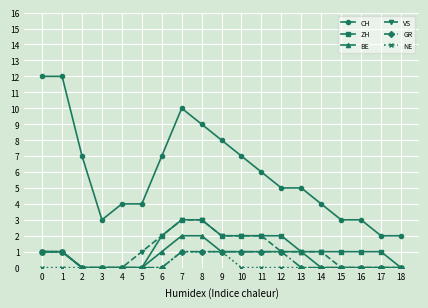

The GR series shows 1 at 12. True or false?

True